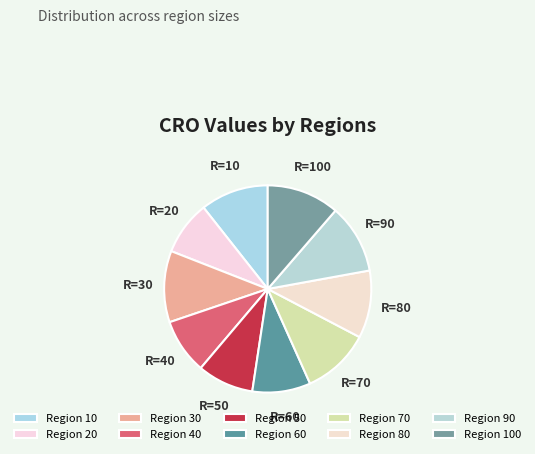

Count the number of slices in the pie.

10